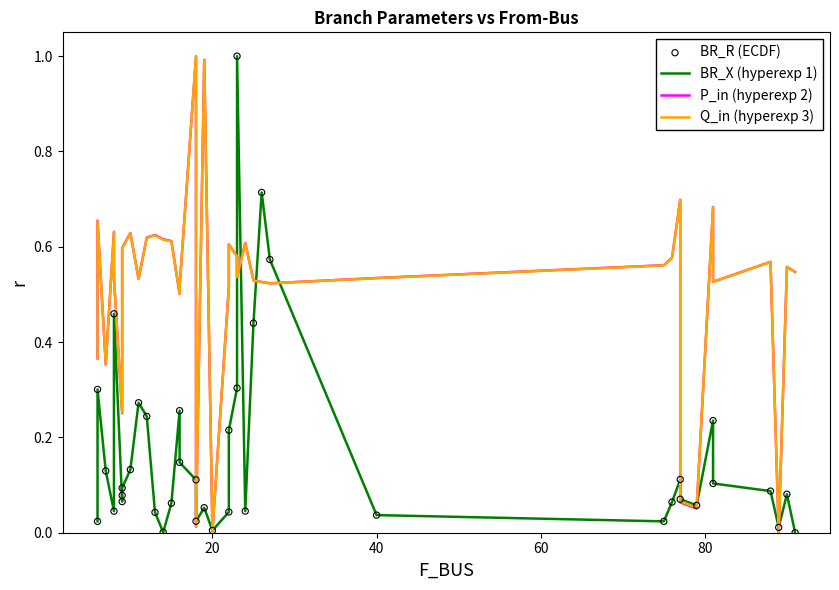

What are all the series names shown in the legend?

BR_X (hyperexp 1), P_in (hyperexp 2), Q_in (hyperexp 3), BR_R (ECDF)